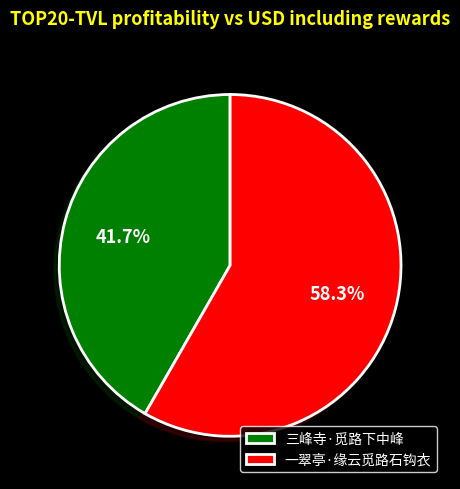

What percentage is the 一翠亭·缘云觅路石钩衣 slice, to the nearest percent?

58%